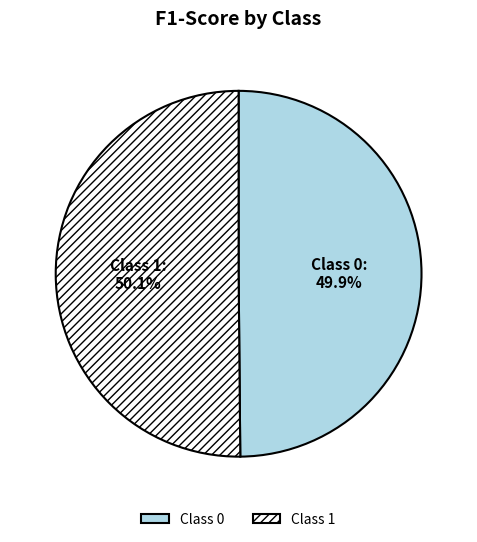

Does any single category account for the majority?

Yes